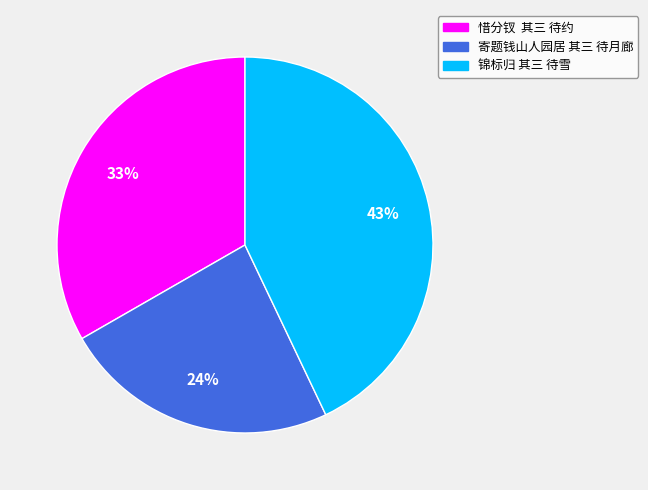

Between 锦标归 其三 待雪 and 寄题钱山人园居 其三 待月廊, which is larger?

锦标归 其三 待雪